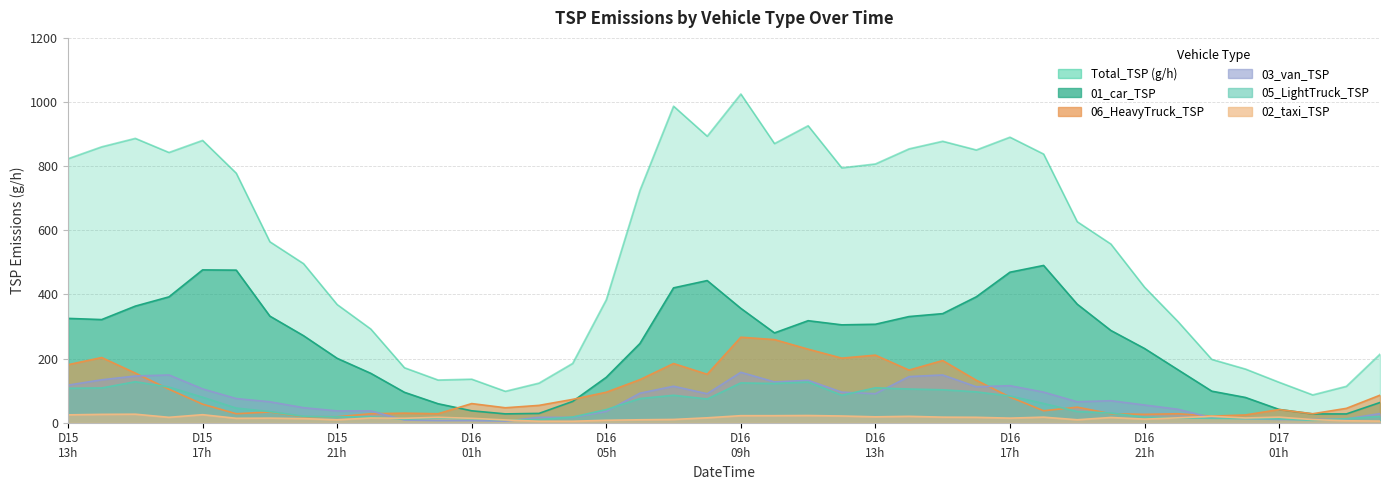

At 2024101610, list the series in order from largest to smallest.

Total_TSP (g/h), 01_car_TSP, 06_HeavyTruck_TSP, 03_van_TSP, 05_LightTruck_TSP, 02_taxi_TSP